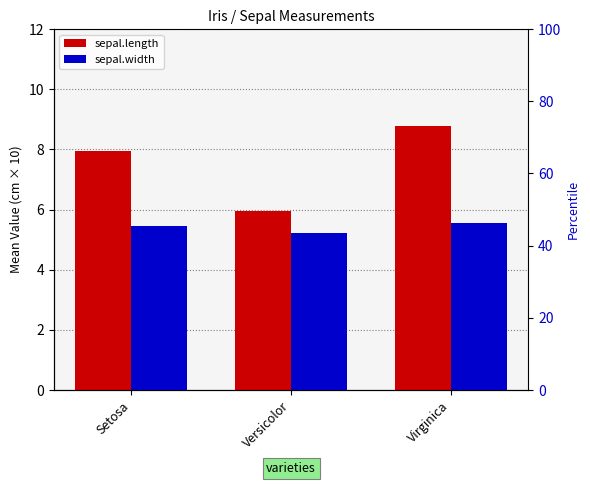

Which label corresponds to the largest value in the chart?

Virginica